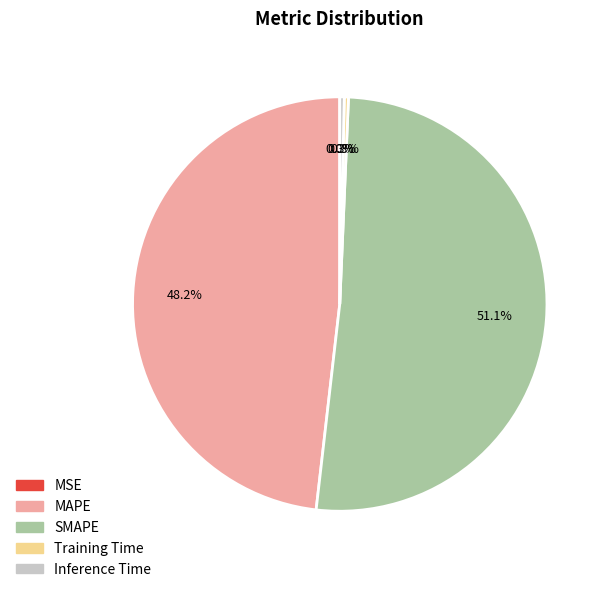

What is the largest slice in the pie chart?

SMAPE